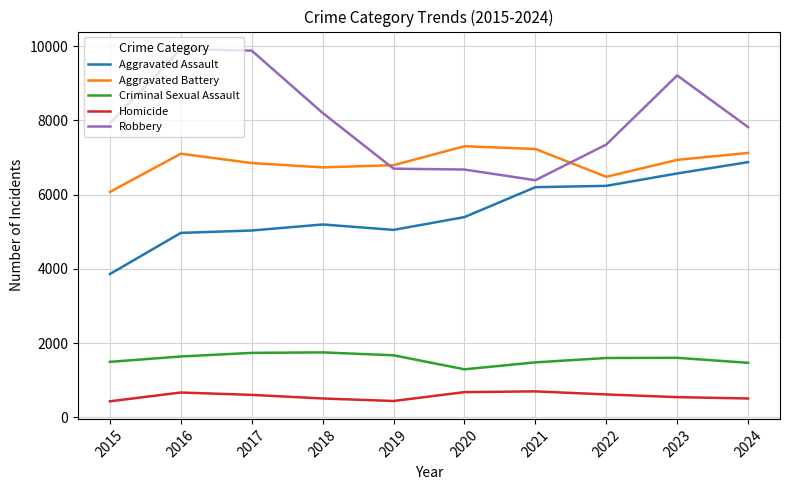

True or false: Criminal Sexual Assault and Aggravated Assault cross at least once.

False